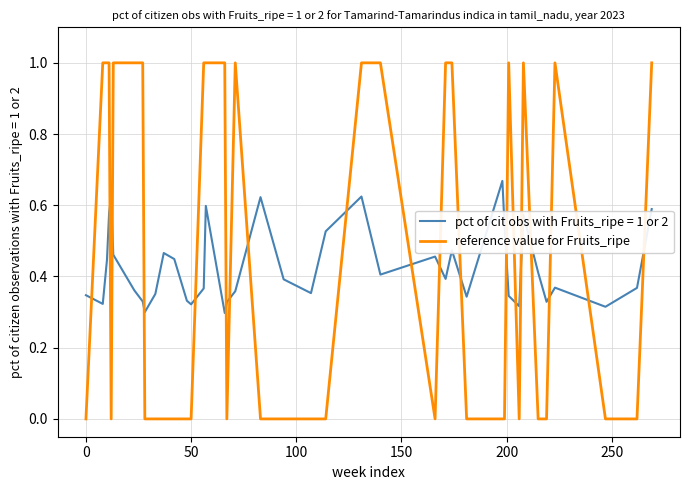

What is the maximum value shown in the chart?

1.0